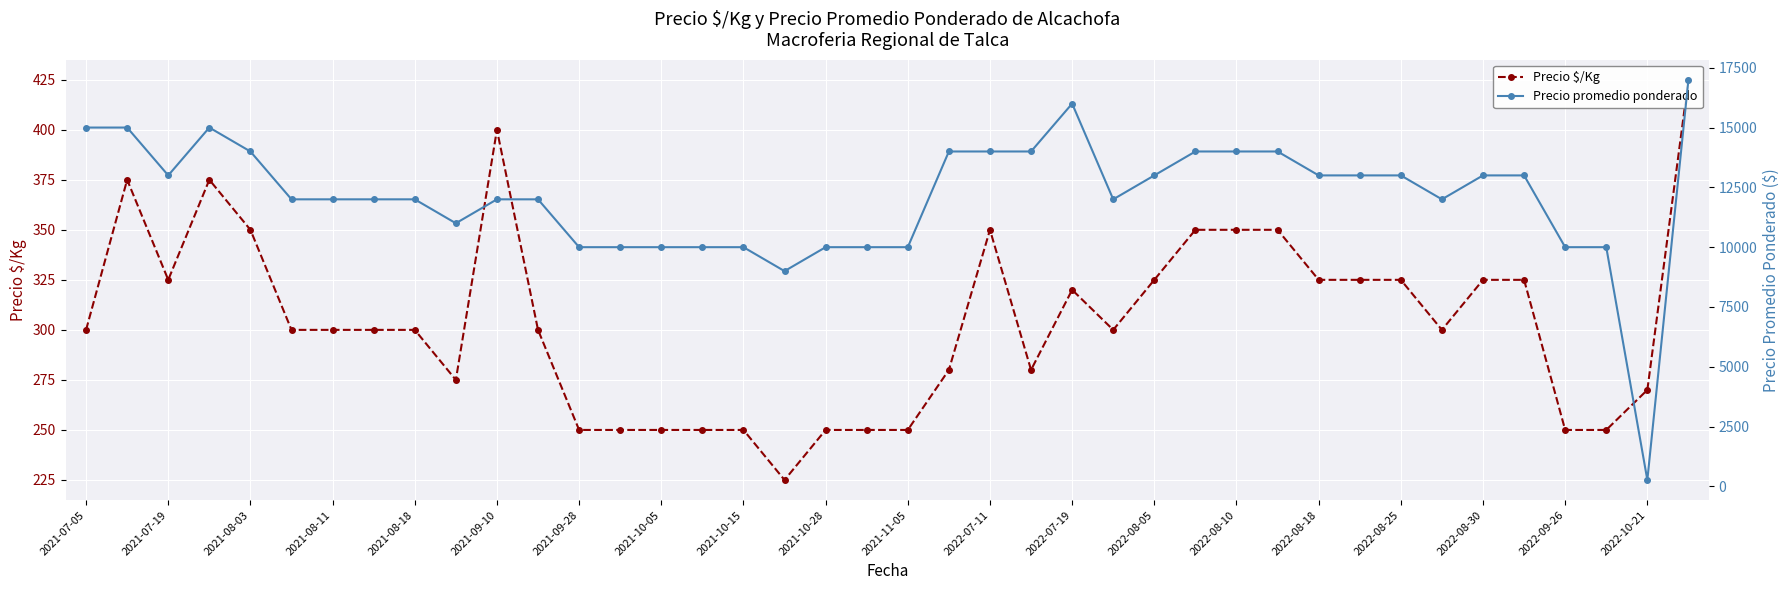

How many values in the Precio $/Kg series exceed 300?

17